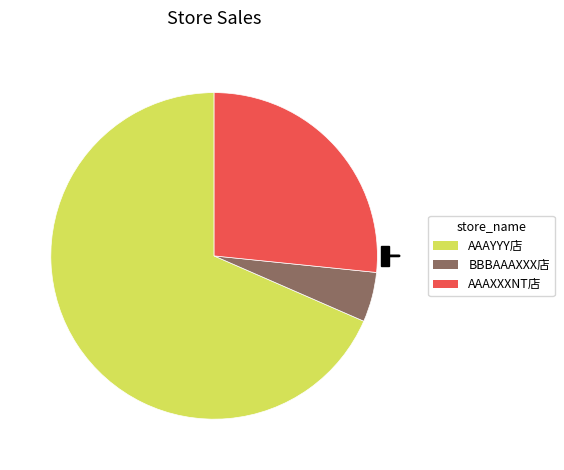

True or false: AAAYYY店 accounts for 68% of the total.

True